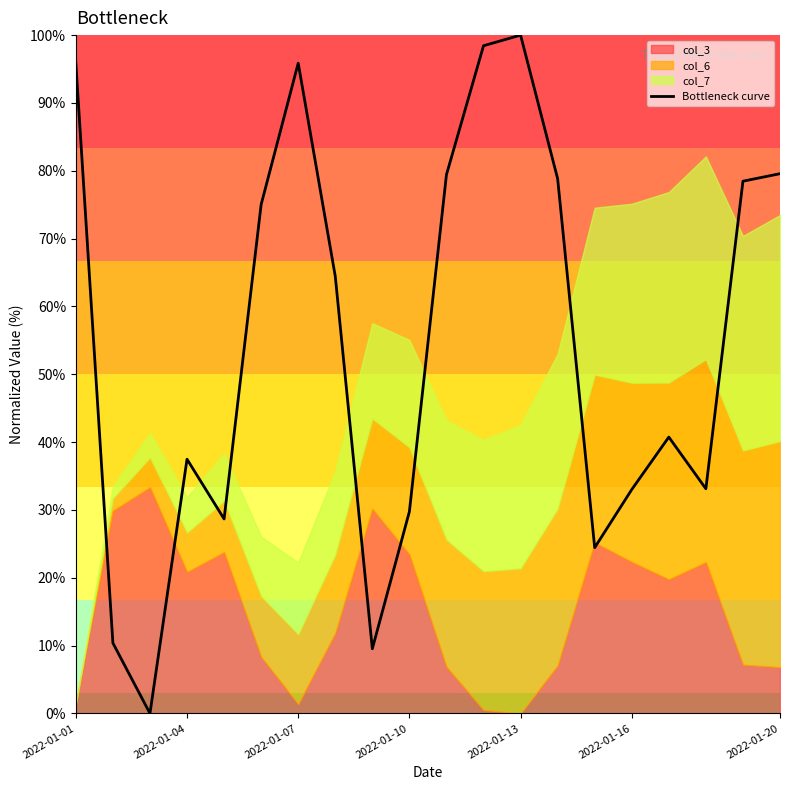

How many values are below 64?

10